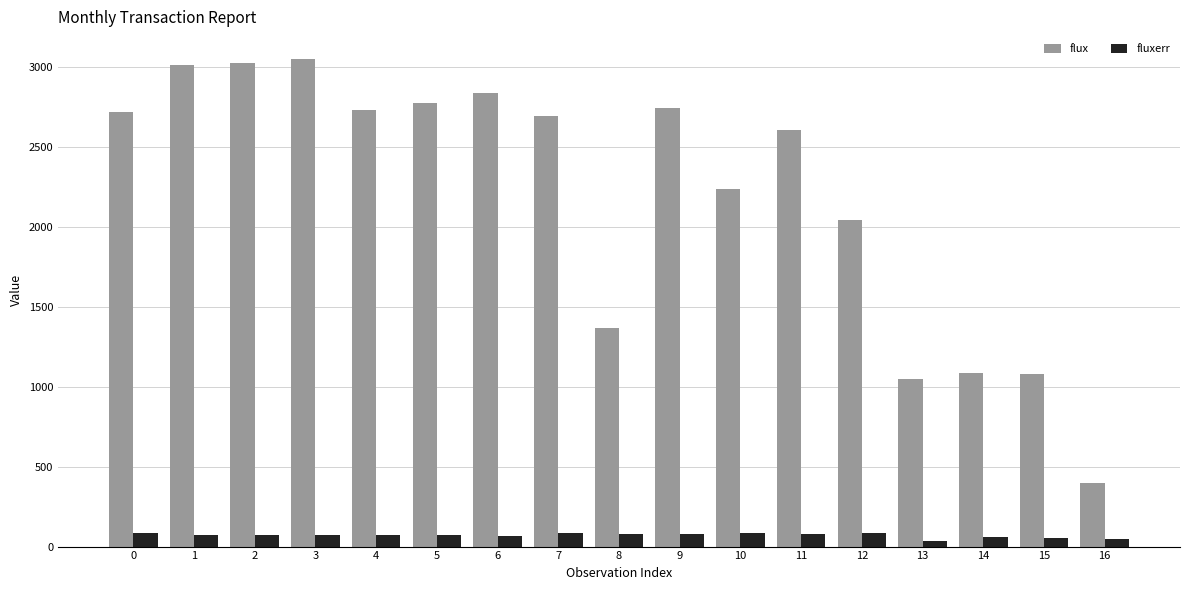

True or false: flux has a value of 1368.7 at 8.

True